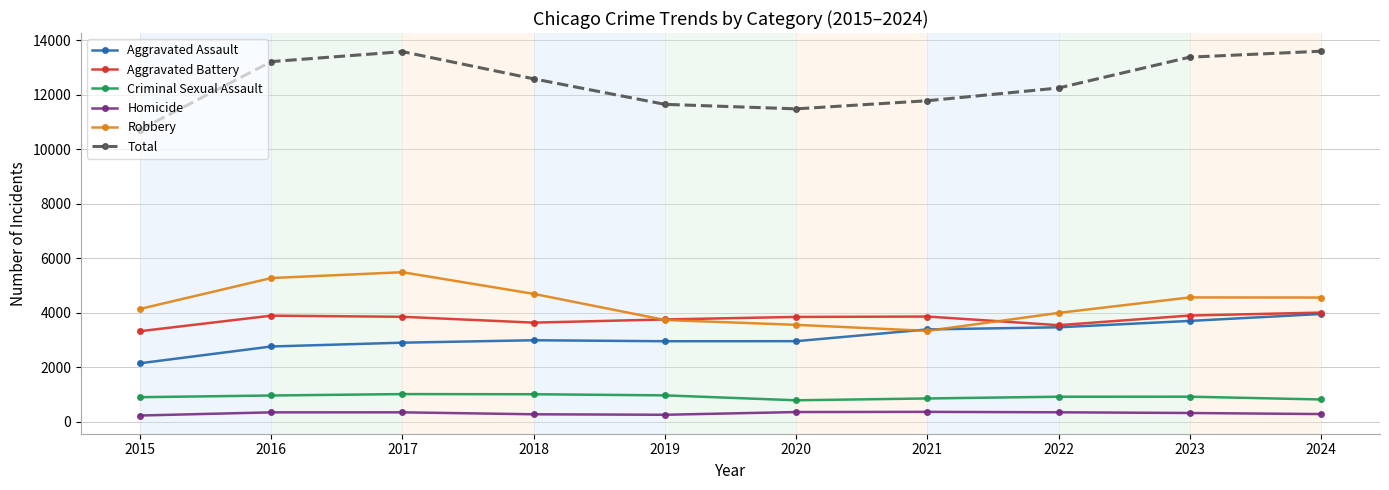

Rank the series at 2017 from highest to lowest value.

Total, Robbery, Aggravated Battery, Aggravated Assault, Criminal Sexual Assault, Homicide